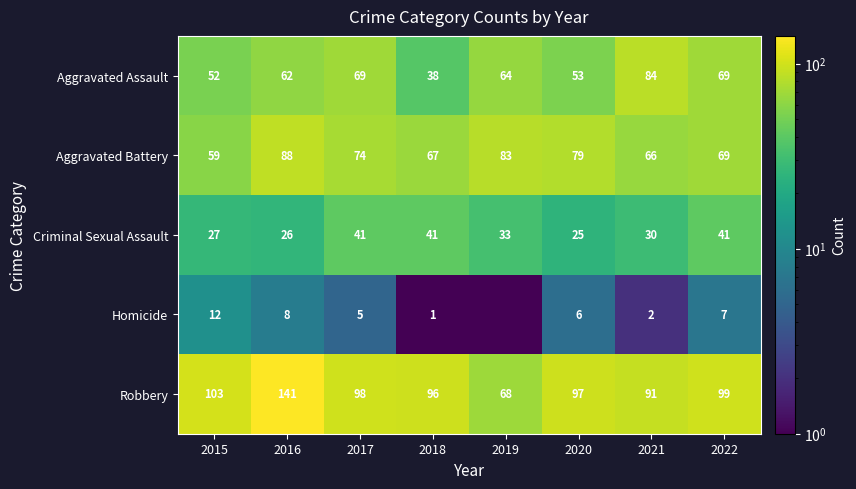

What is the total value across all series at 2017?

287.0